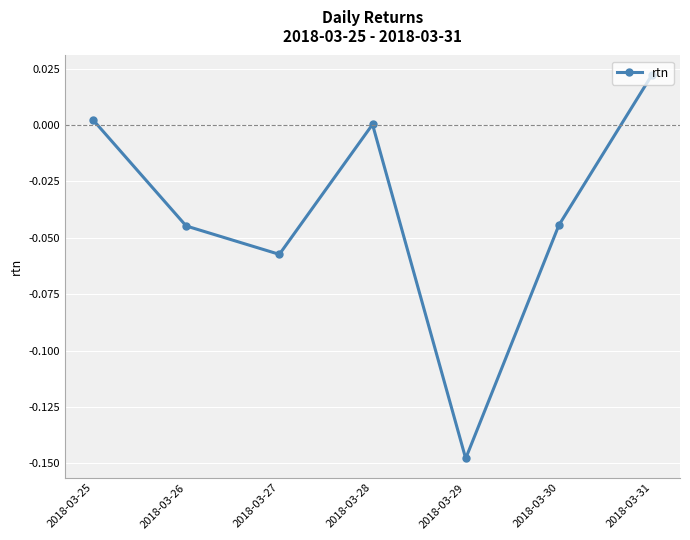

The value at 2018-03-30 is -0.0. True or false?

True